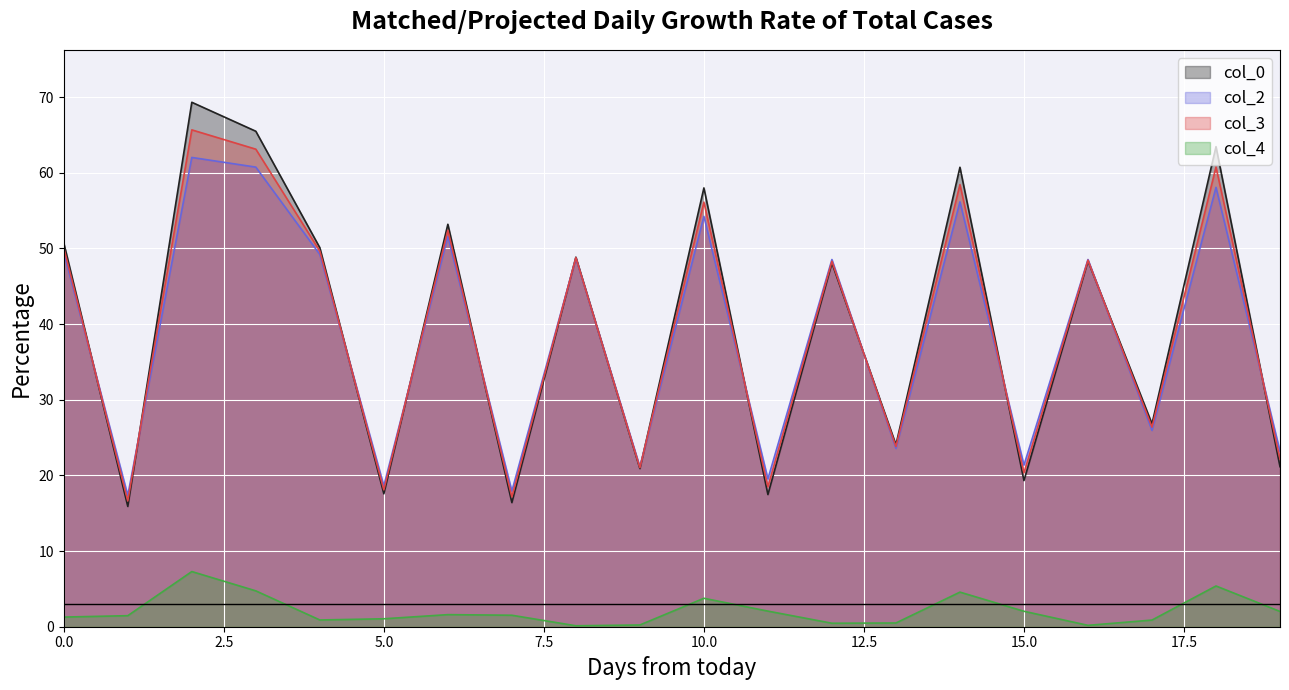

How many categories are shown in the chart?

20